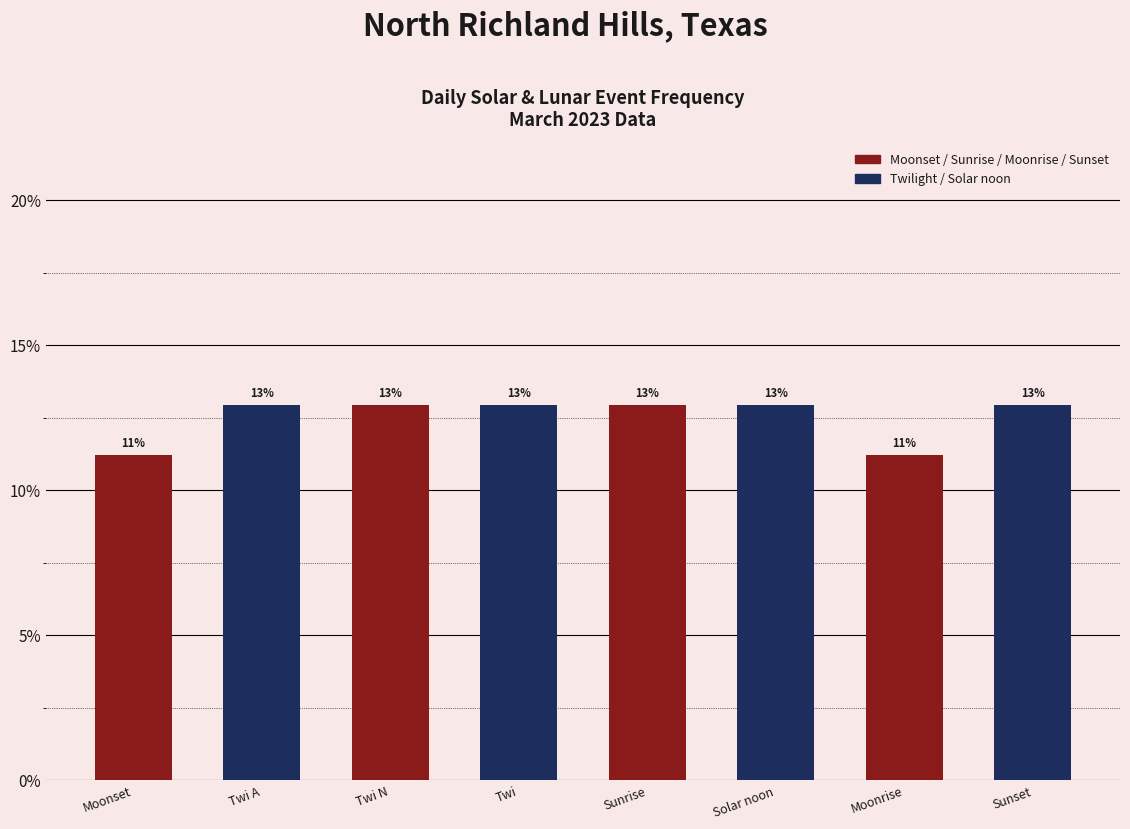

List the labels in order of value, largest first.

Twi A, Twi N, Twi, Sunrise, Solar noon, Sunset, Moonset, Moonrise